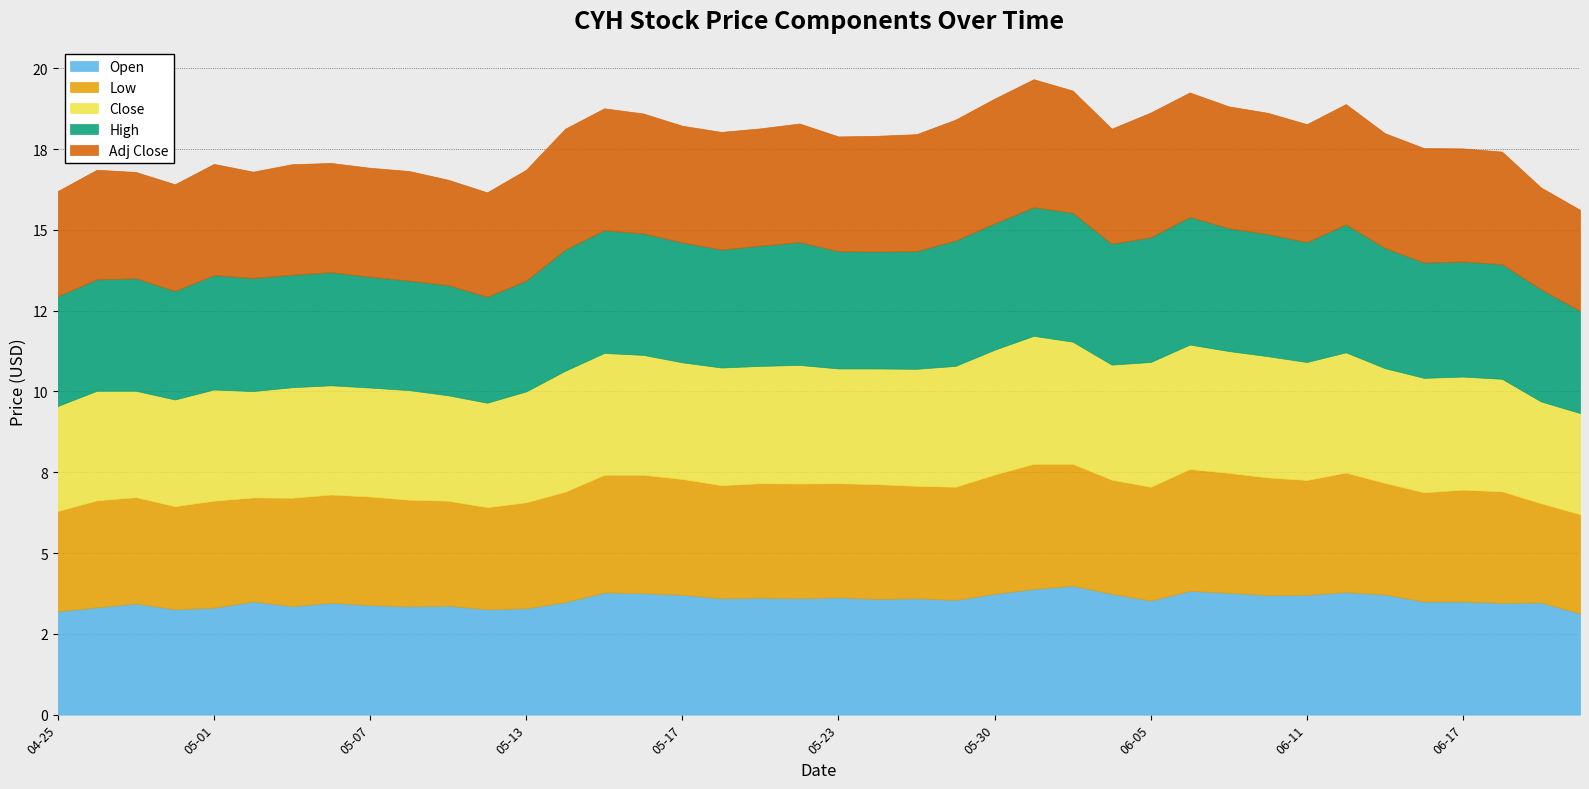

What is the sum of the High values at 2024-05-23 and 2024-05-20?

7.3